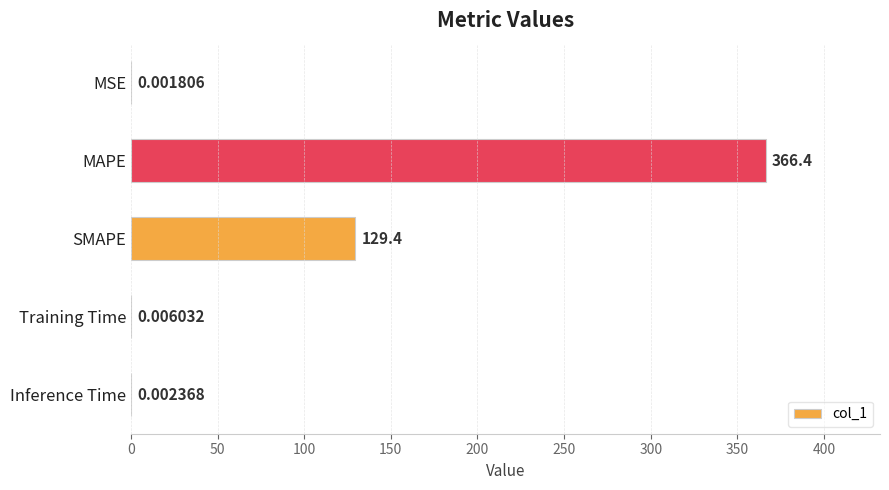

Between MSE and SMAPE, which is larger?

SMAPE